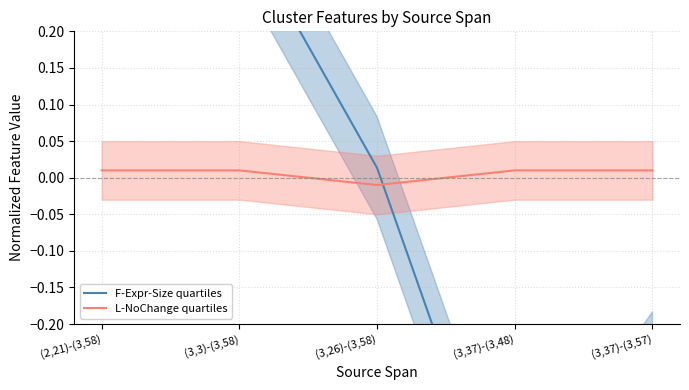

At which label does L-NoChange quartiles first exceed 0?

(2,21)-(3,58)